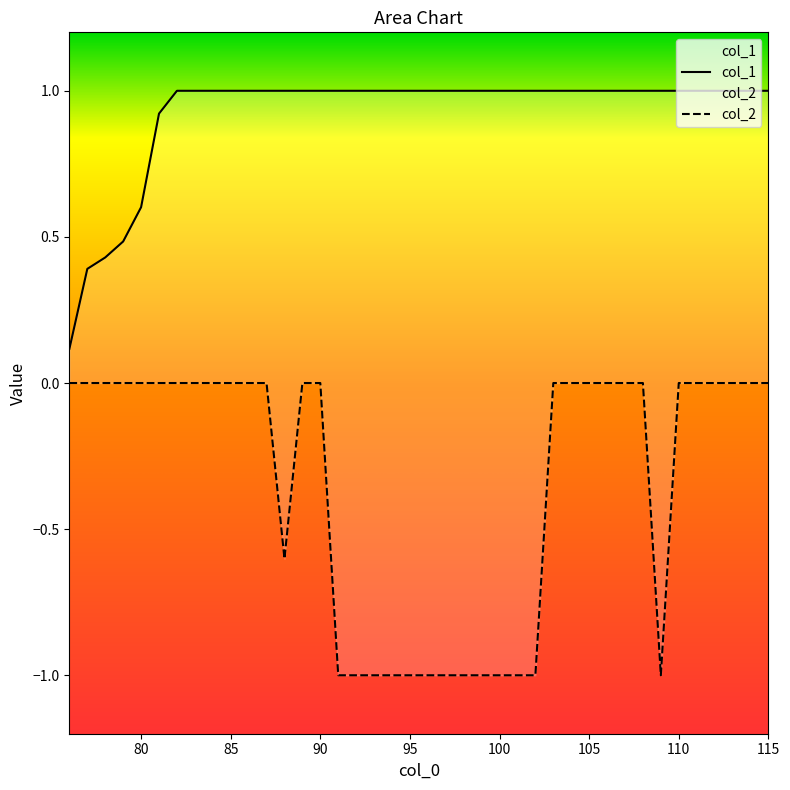

What are all the series names shown in the legend?

col_1, col_2